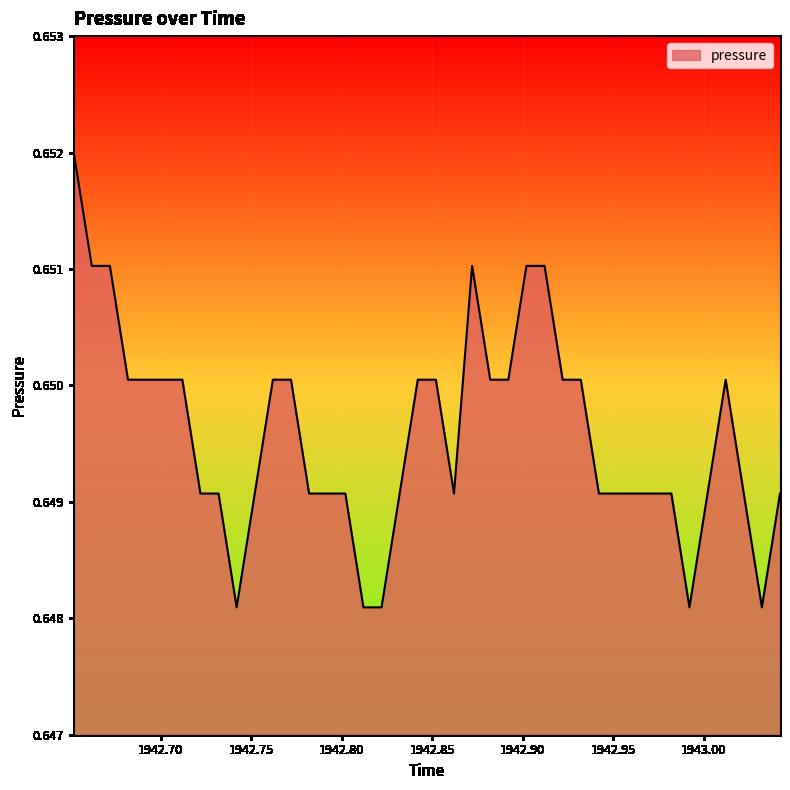

How many values are between 0 and 1?

40